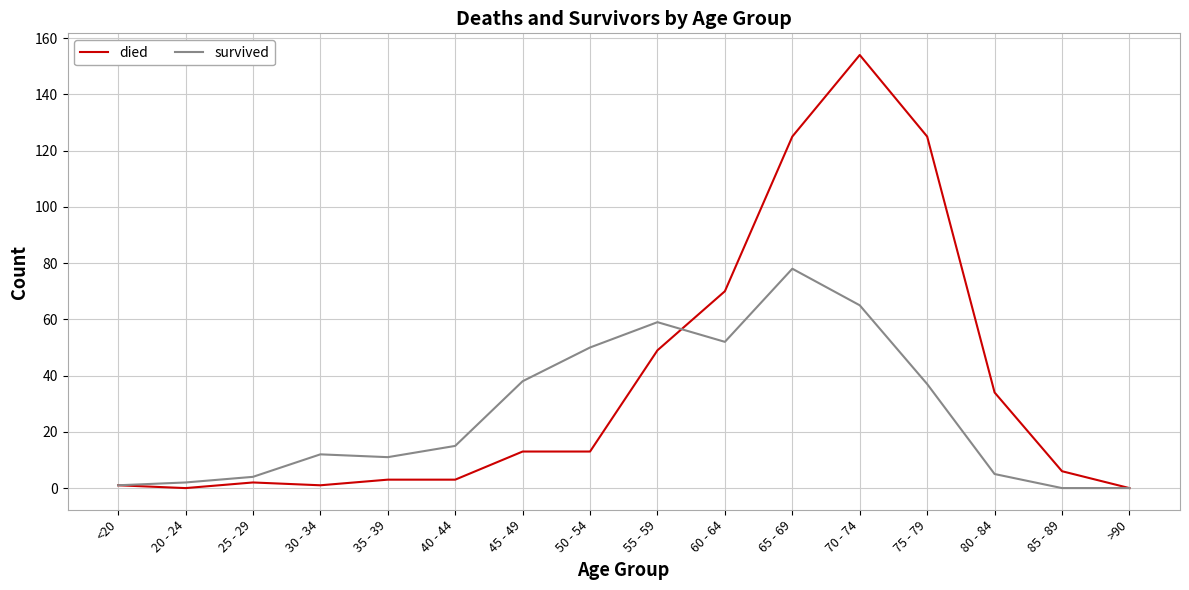

Is it true that survived equals 30 at 60 - 64?

False